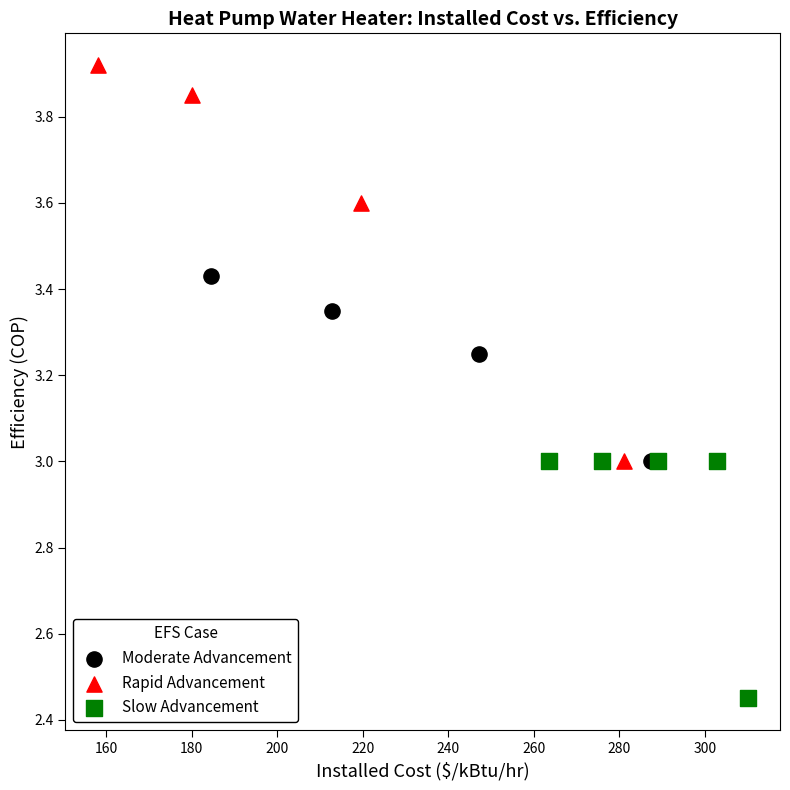

Which series has the largest Y range (max minus min)?

Rapid Advancement